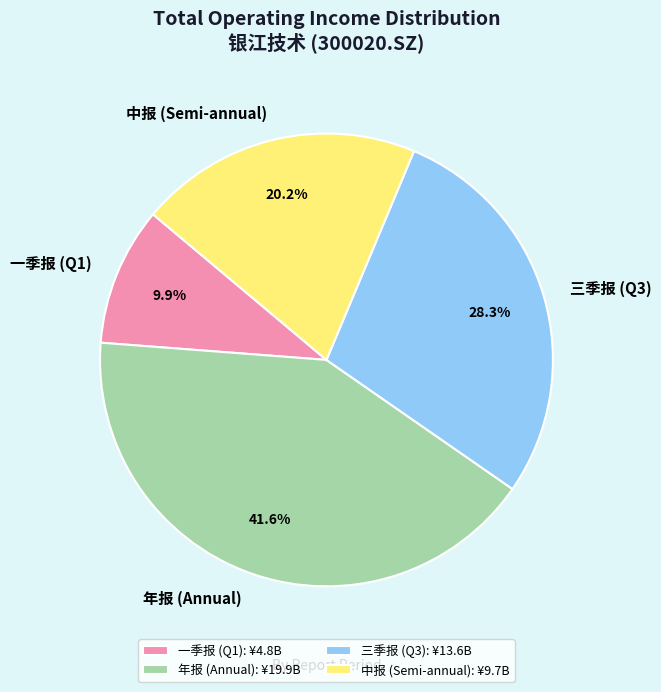

Does 一季报 (Q1) account for over 50% of the chart?

No